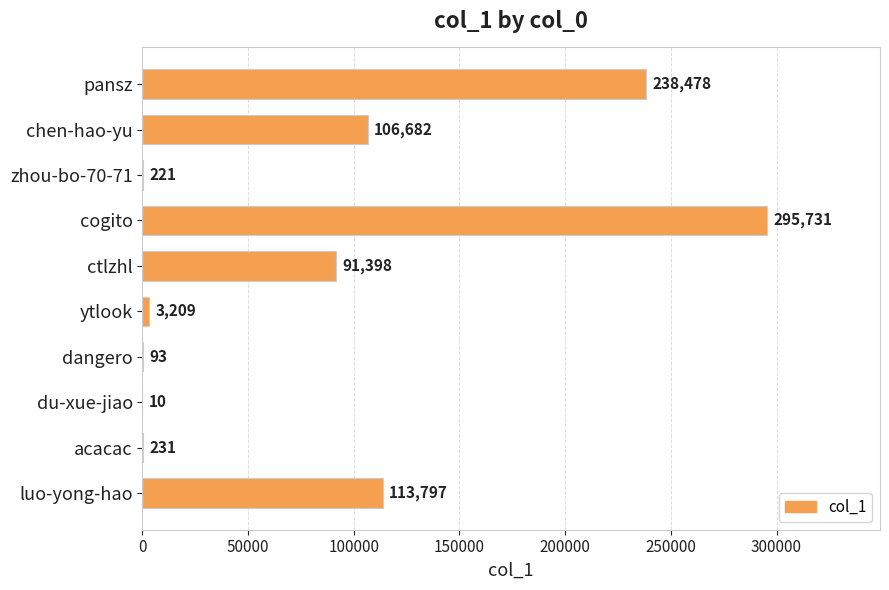

What is the change in value from pansz to dangero?

-238385